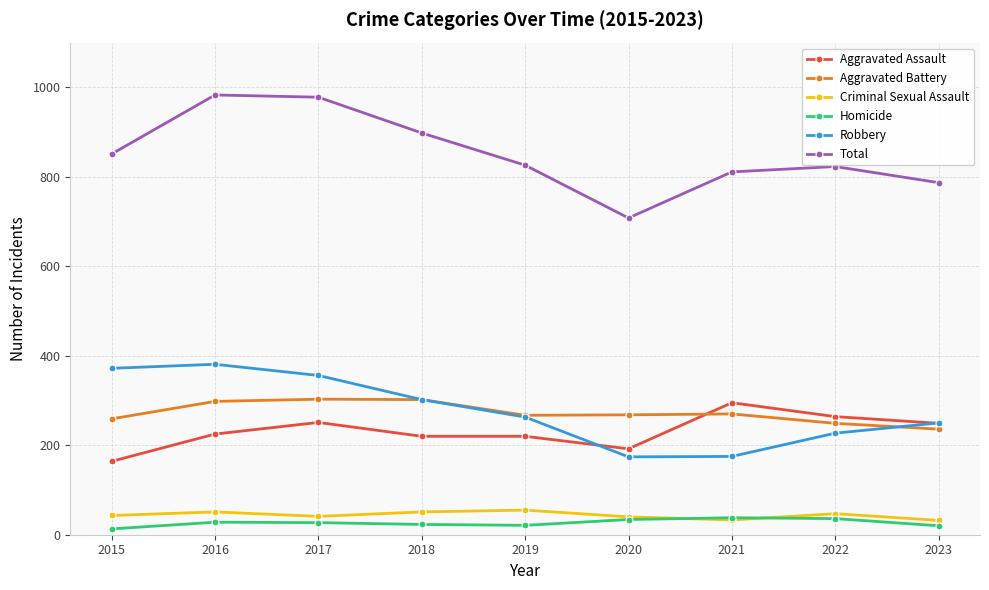

What is the highest value of the Robbery series?

381